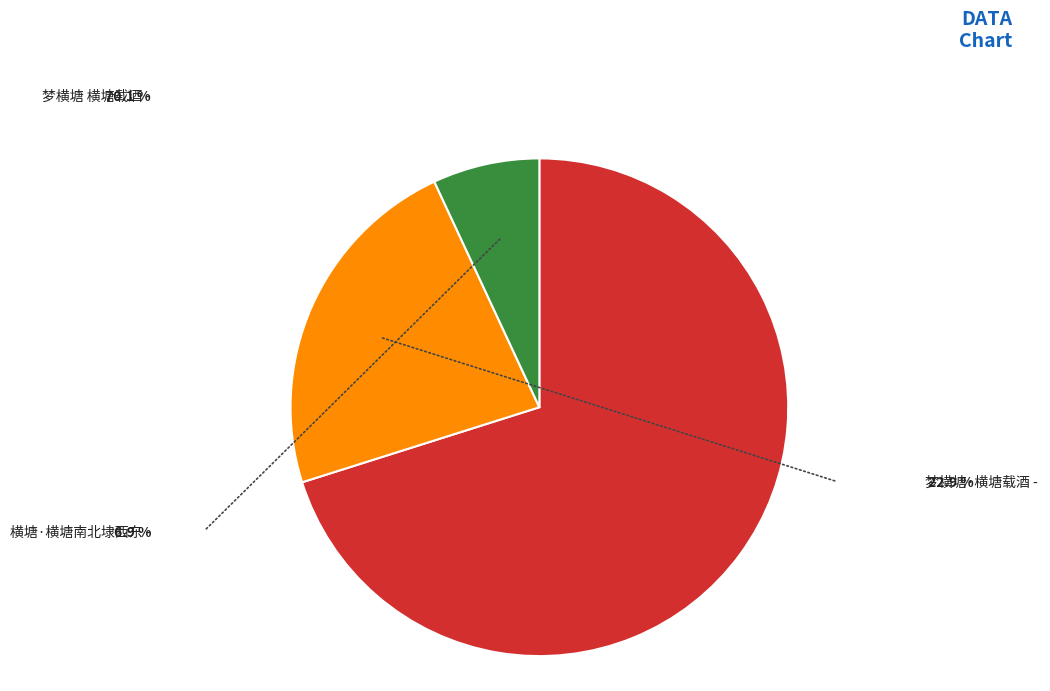

The 横塘·横塘南北埭西东 slice represents 1% of the pie. True or false?

False